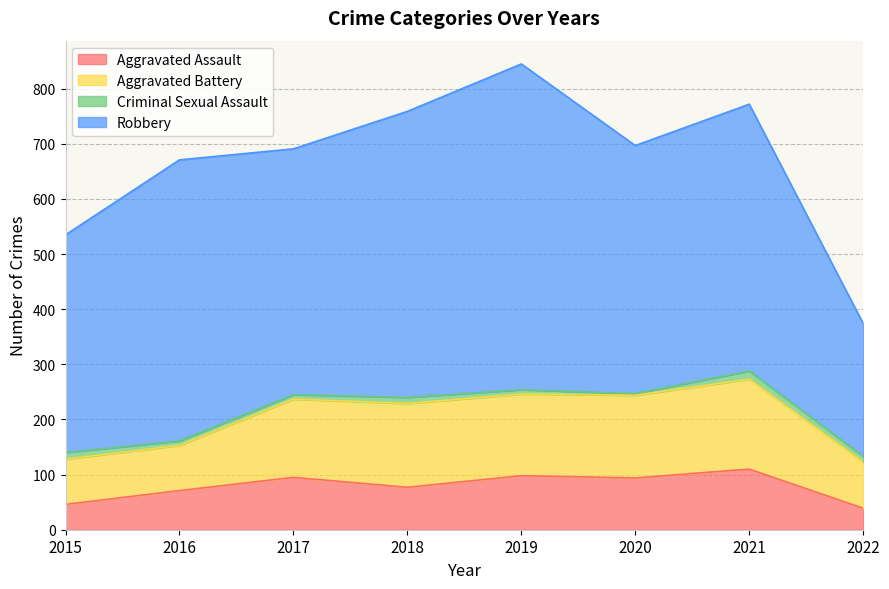

Reading left to right, list all the values displayed in this chart.

Aggravated Assault: 46	71	95	77	98	94	110	39
Aggravated Battery: 82	82	142	152	148	150	163	84
Criminal Sexual Assault: 12	8	8	11	8	3	15	10
Robbery: 395	510	446	519	591	450	484	241